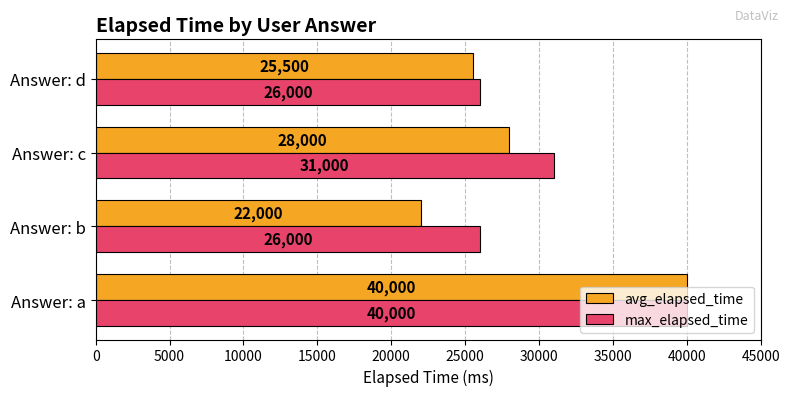

The max_elapsed_time series shows 10730 at Answer: d. True or false?

False